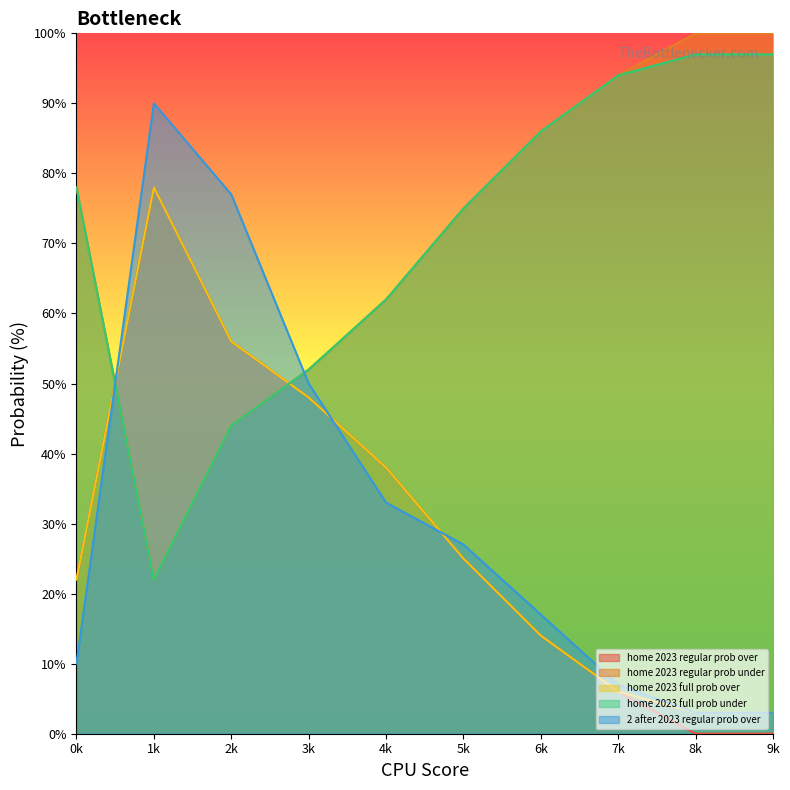

True or false: home 2023 full prob over has more than 1 interior local peaks.

False